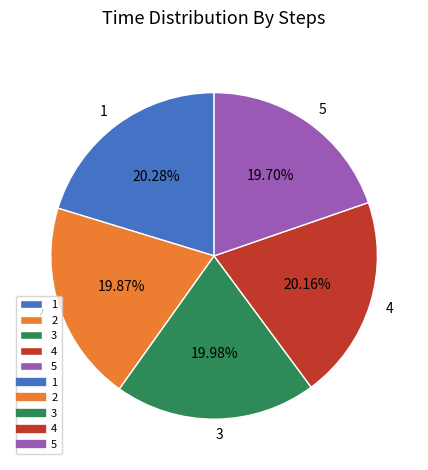

Is it true that 3 is 28% of the pie?

False